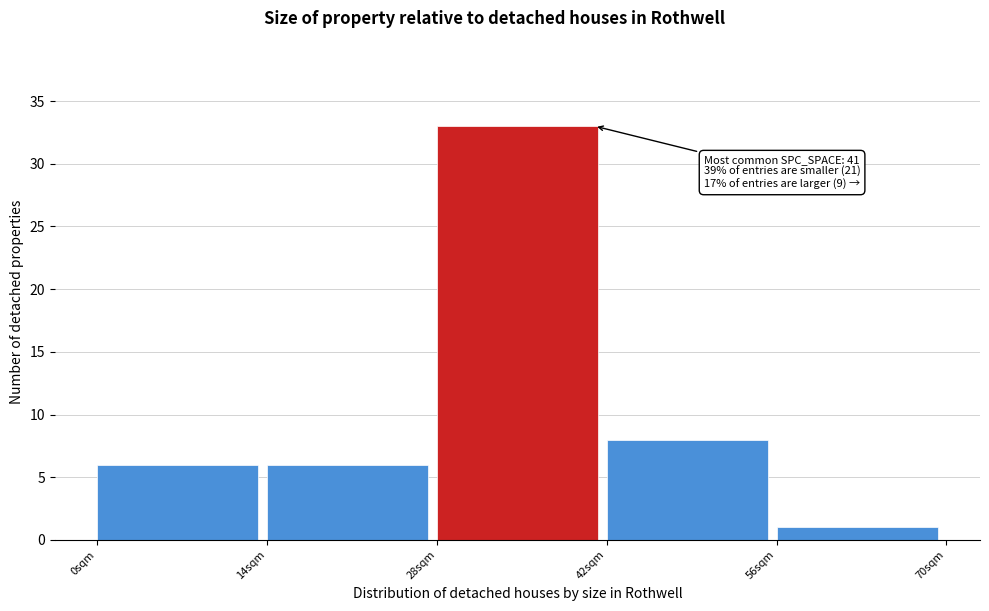

Over which range of the x-axis is the bar tallest?

28 to 42